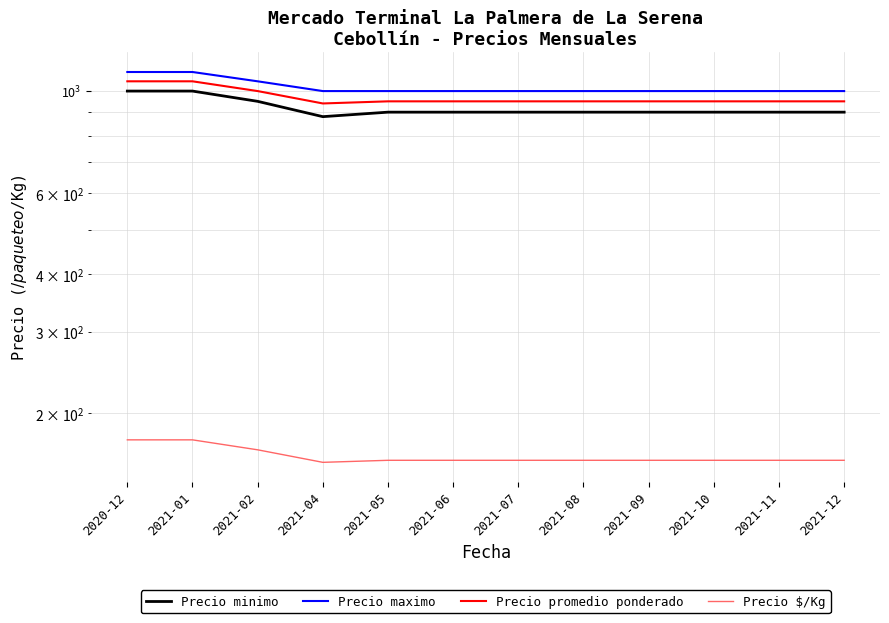

List the series in order of their peak value, lowest first.

Precio $/Kg, Precio minimo, Precio promedio ponderado, Precio maximo